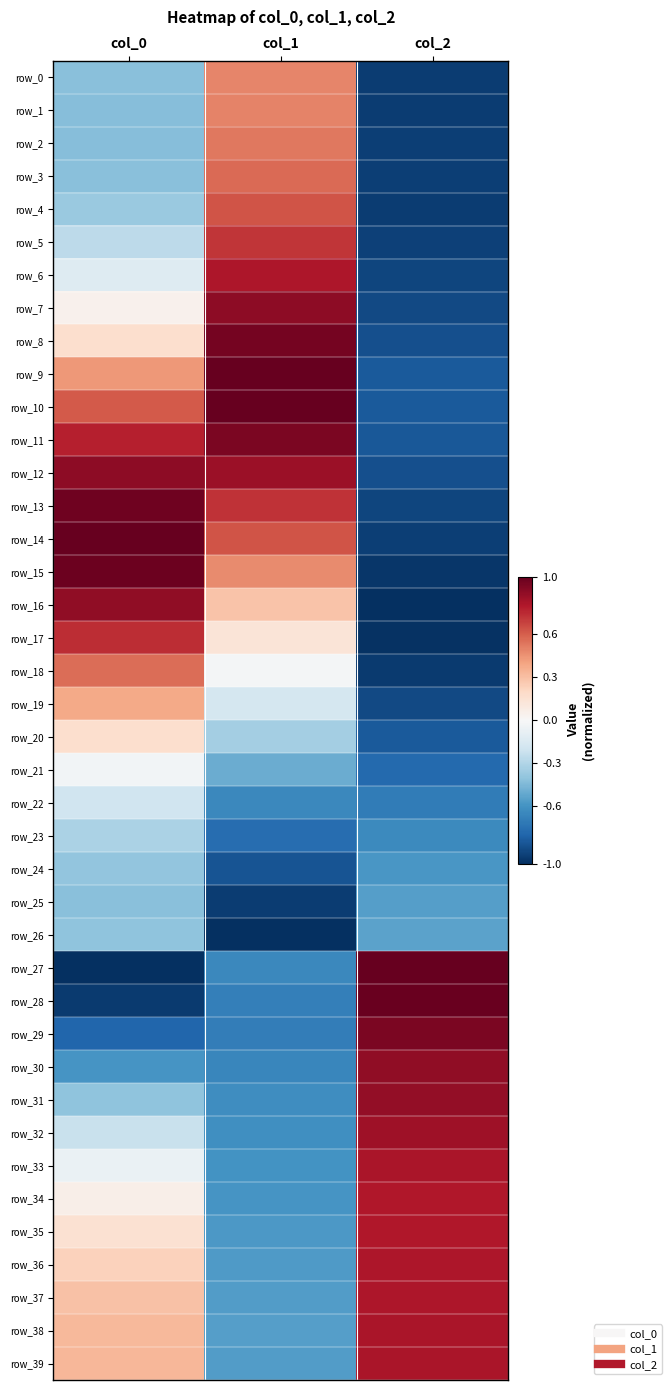

Which series has the largest range (max minus min)?

row_27